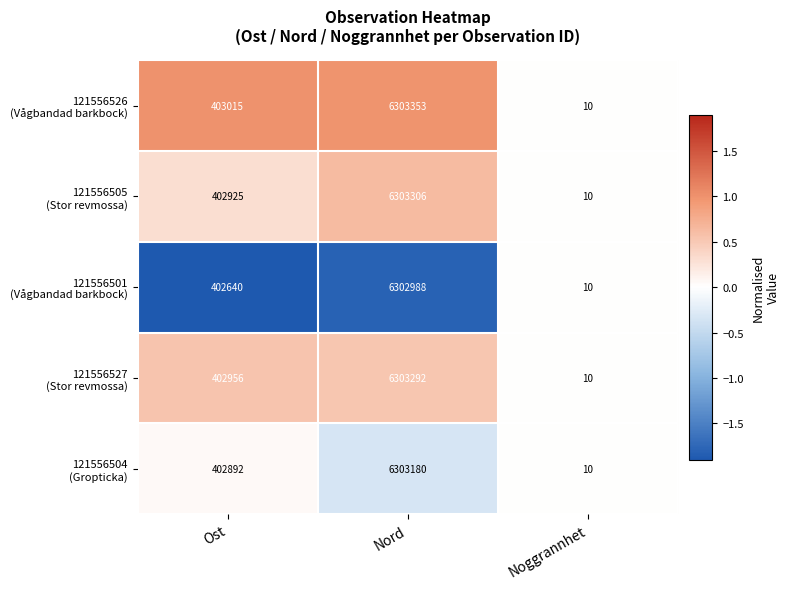

What is the total value across all series at Ost?

2014428